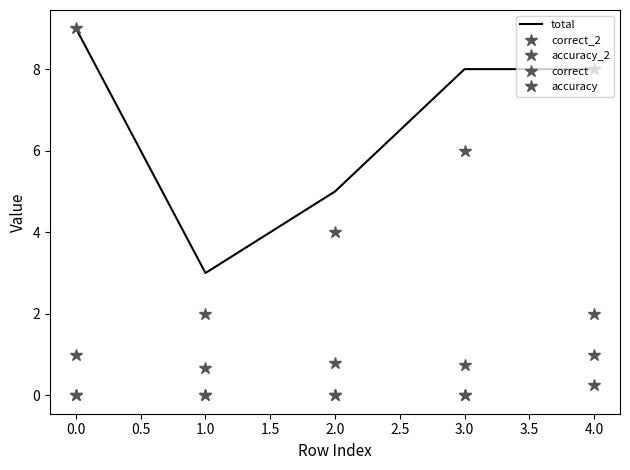

Reading right to left, extract all data points from this chart.

total: 8.0	8.0	5.0	3.0	9.0
correct_2: 8.0	6.0	4.0	2.0	9.0
accuracy_2: 1.0	0.8	0.8	0.7	1.0
correct: 2.0	0.0	0.0	0.0	0.0
accuracy: 0.2	0.0	0.0	0.0	0.0